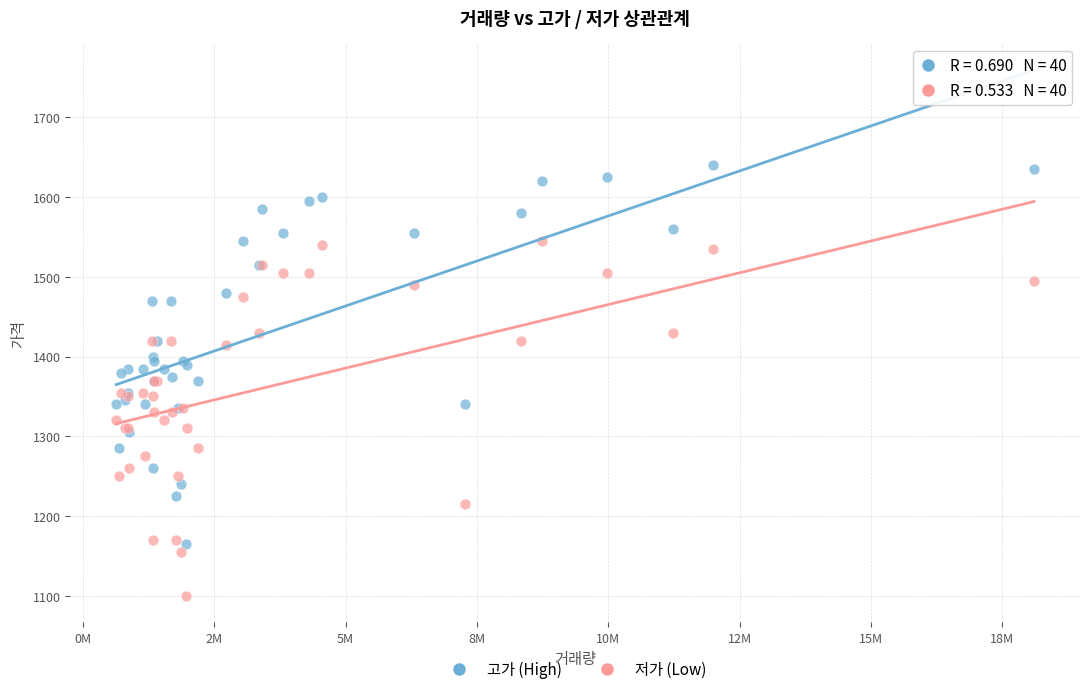

Which series contains the lowest Y value?

저가 (Low)